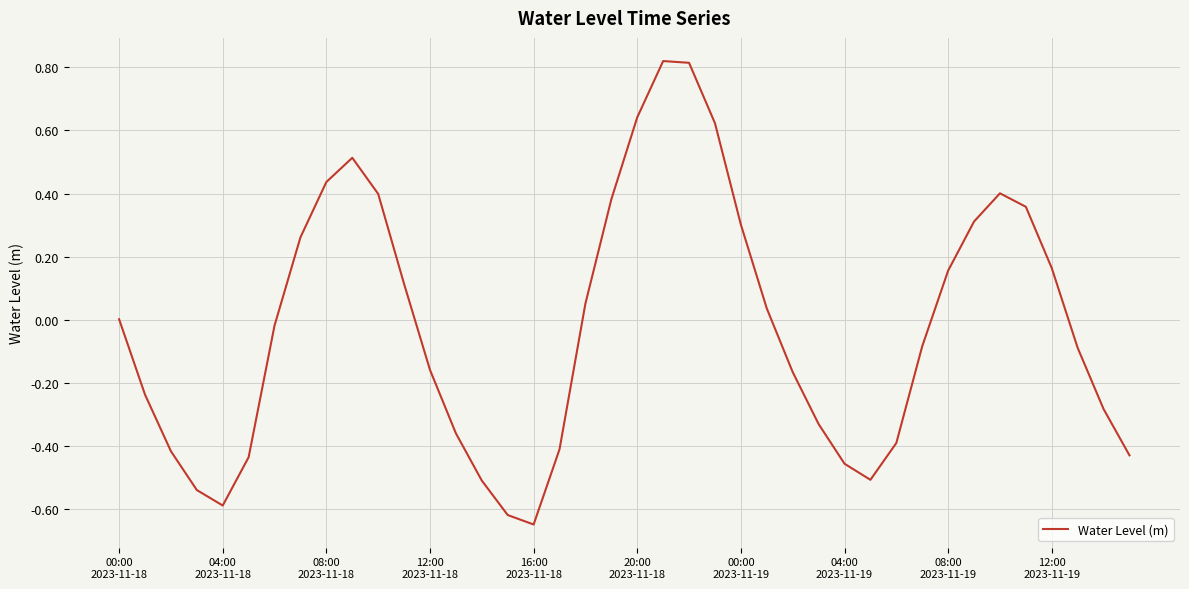

What is the difference between the maximum and minimum values?

1.5